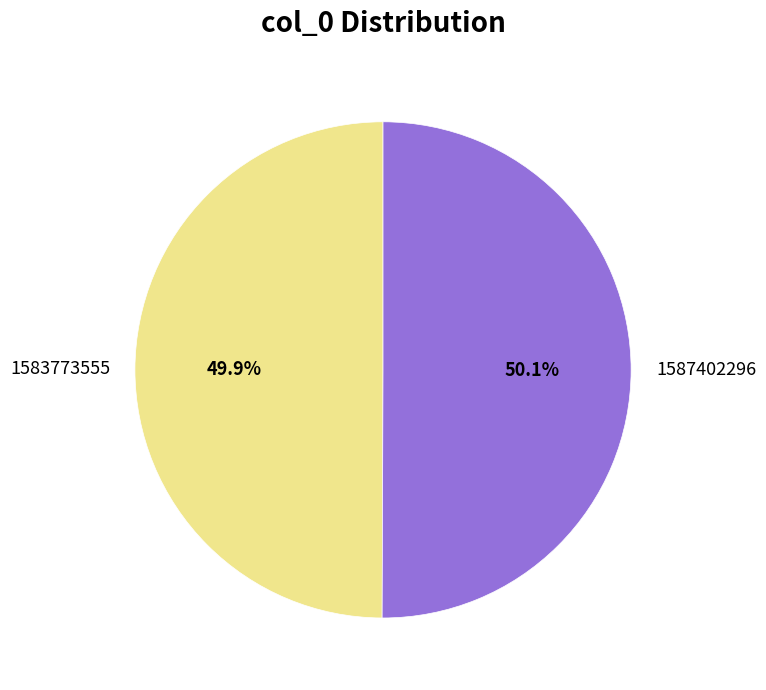

How much of the chart is everything except 1587402296?

49.9%